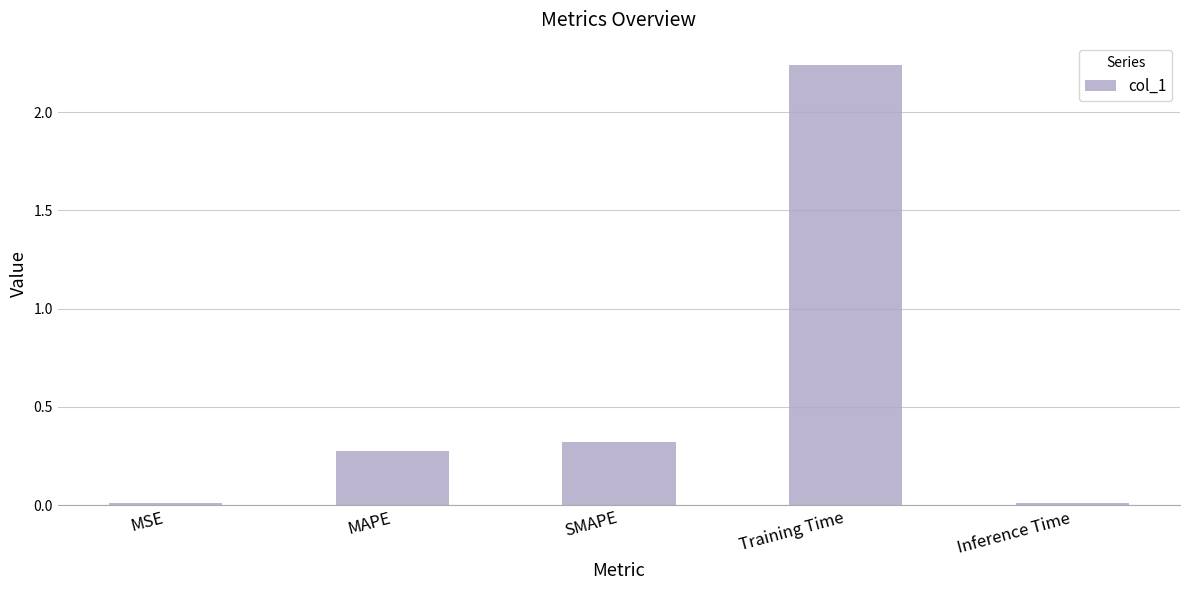

The value at Inference Time is 0.0. True or false?

True